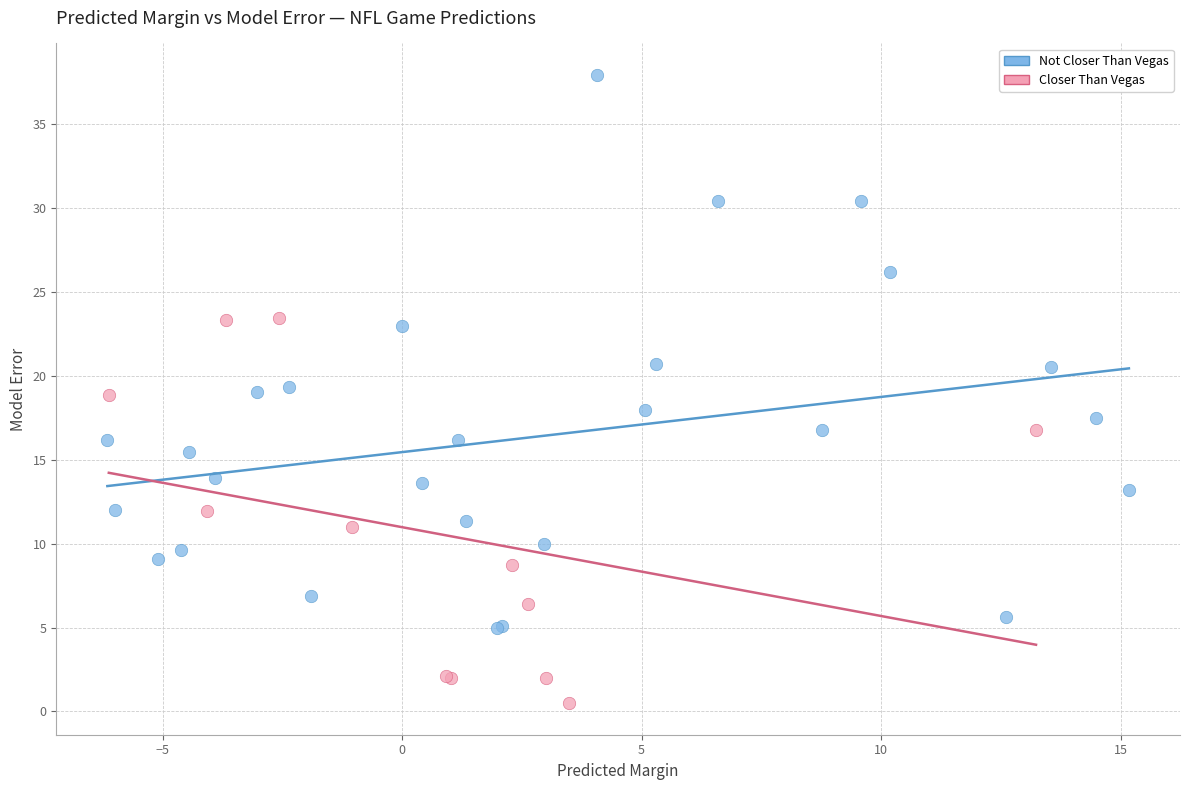

Which series contains the lowest Y value?

Closer Than Vegas